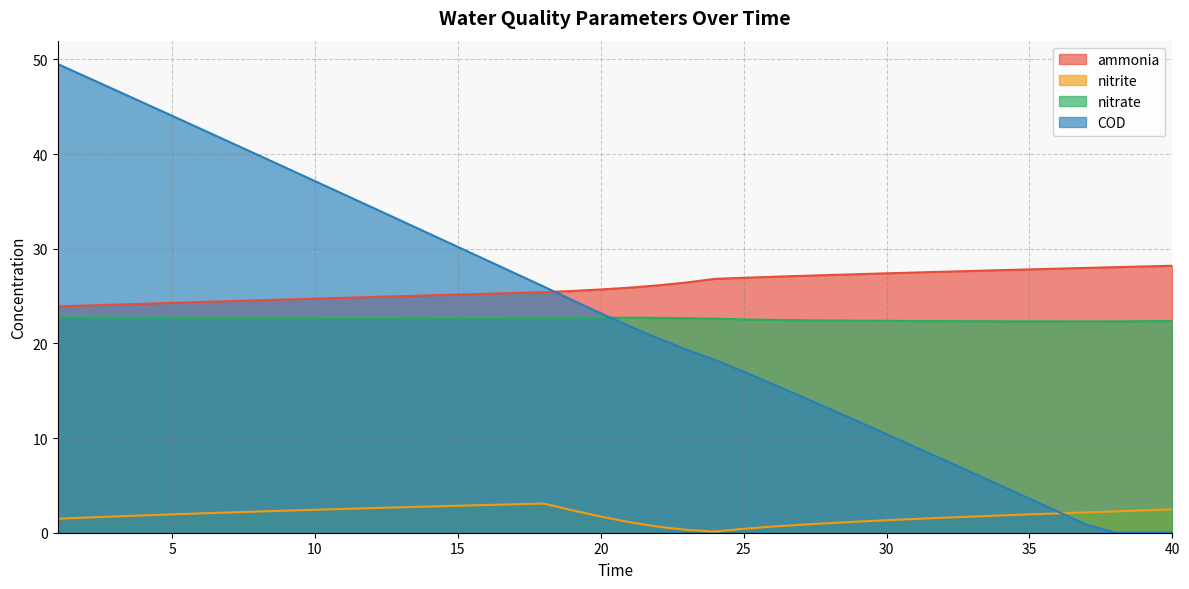

True or false: ammonia has a value of 28.2 at 40.

True